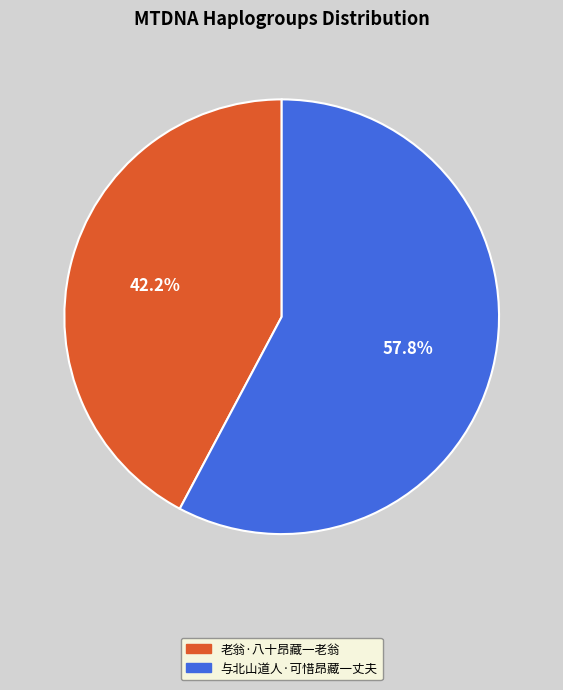

To the nearest percent, what portion does 与北山道人·可惜昂藏一丈夫 represent?

58%